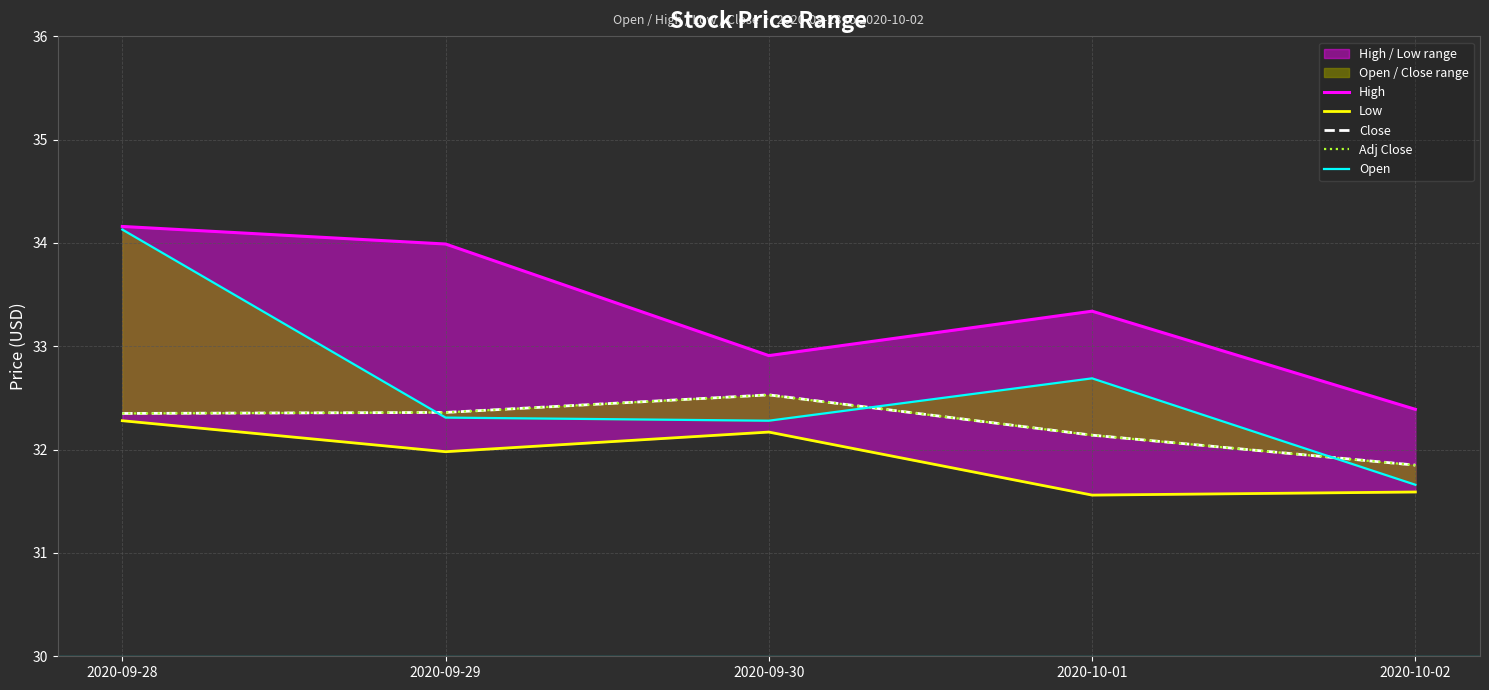

True or false: Close and Adj Close cross at least once.

False